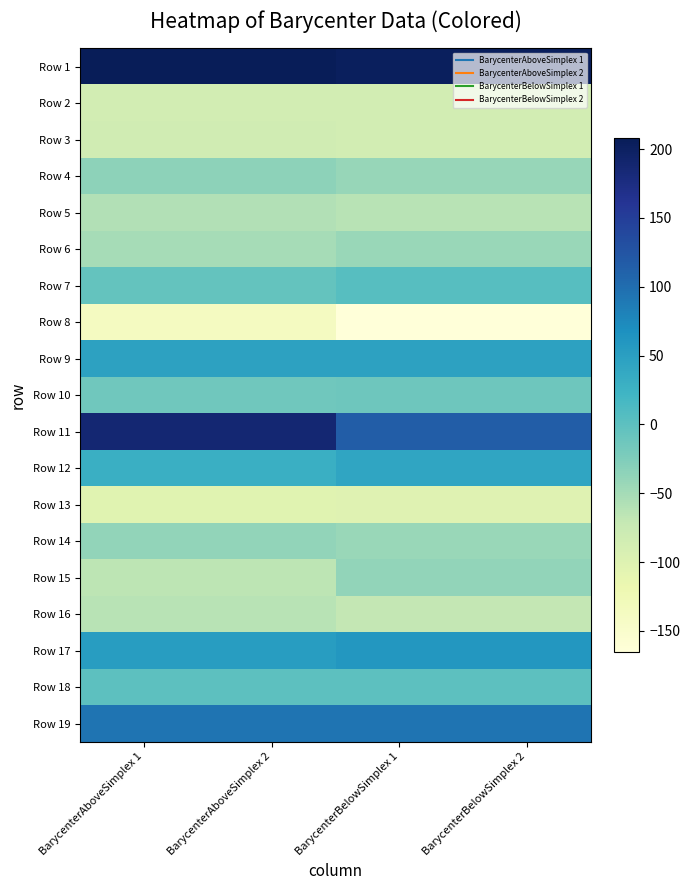

Rank the series at BarycenterAboveSimplex 2 from lowest to highest value.

Row 8, Row 13, Row 2, Row 3, Row 15, Row 16, Row 5, Row 6, Row 14, Row 4, Row 10, Row 7, Row 18, Row 12, Row 9, Row 17, Row 19, Row 11, Row 1